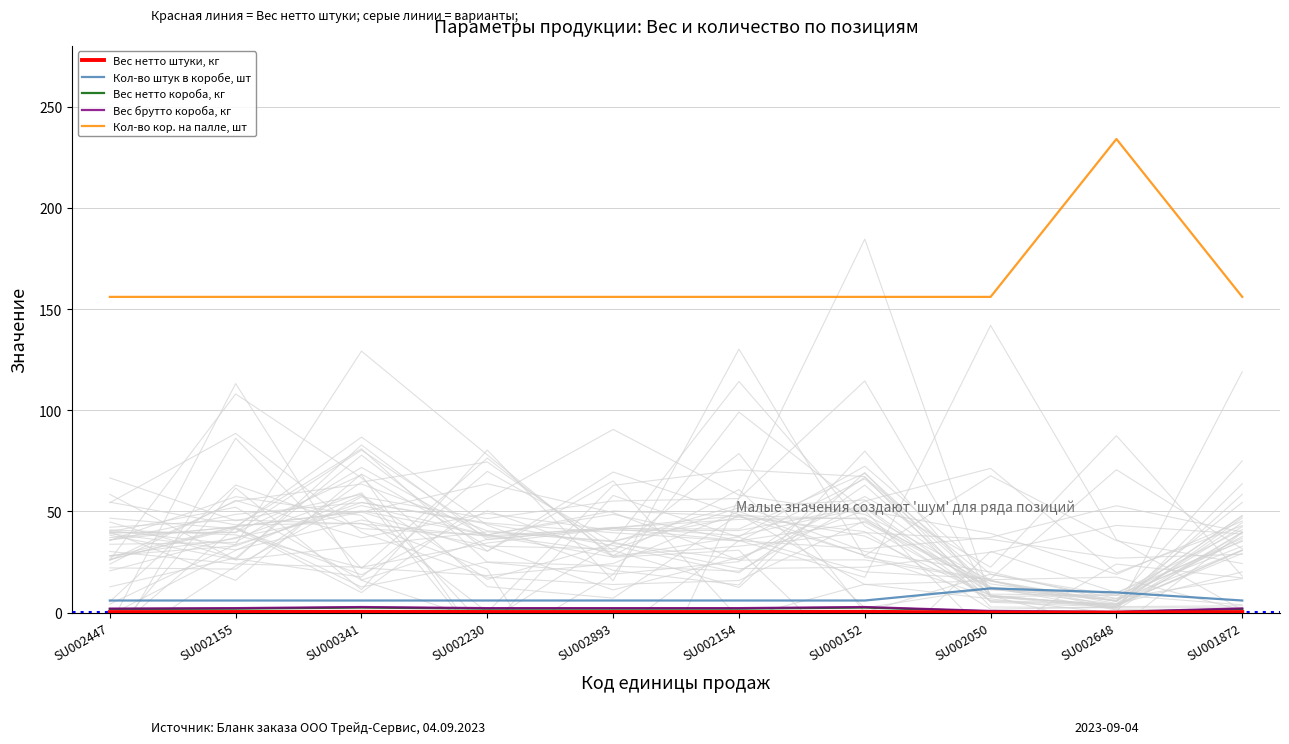

True or false: Вес брутто короба, кг and Вес нетто штуки, кг cross at least once.

False